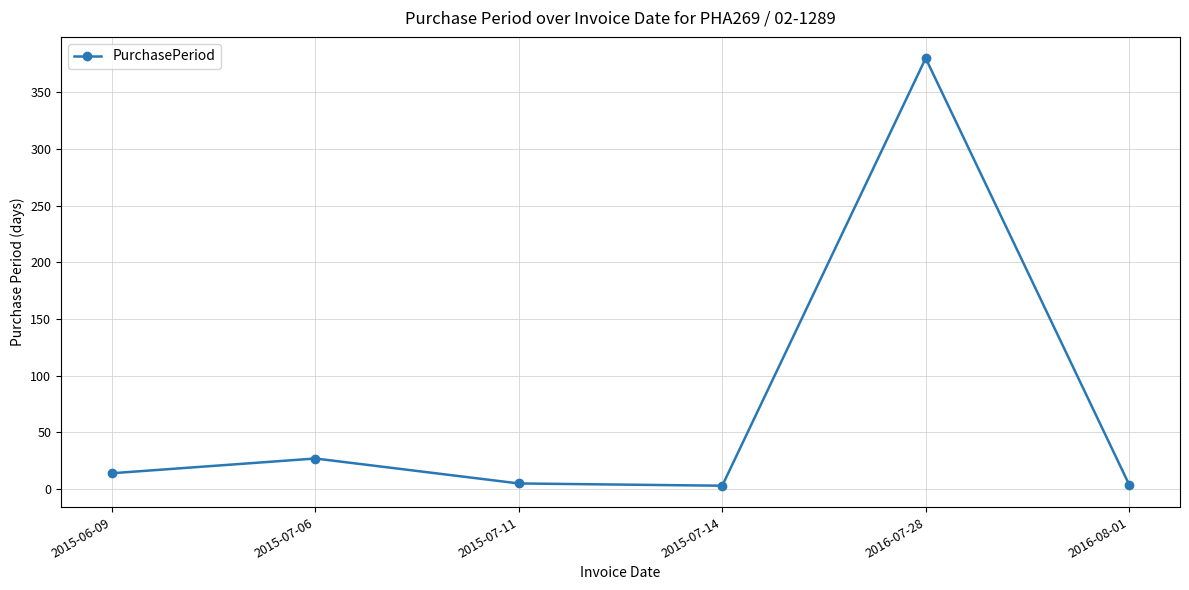

What is the difference between the values at 2015-07-06 and 2016-08-01?

23